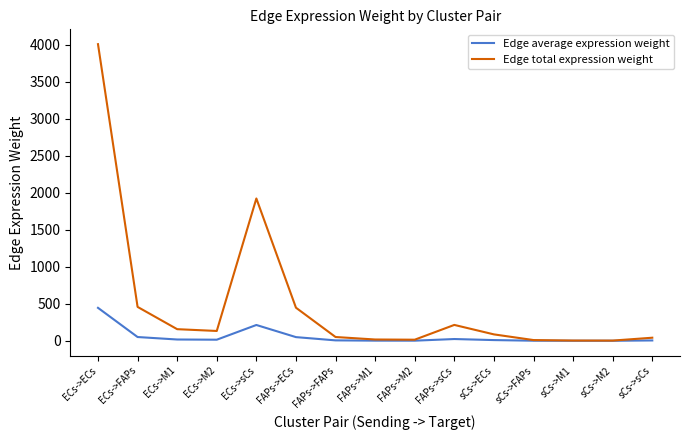

Which label corresponds to the largest value in the chart?

ECs->ECs